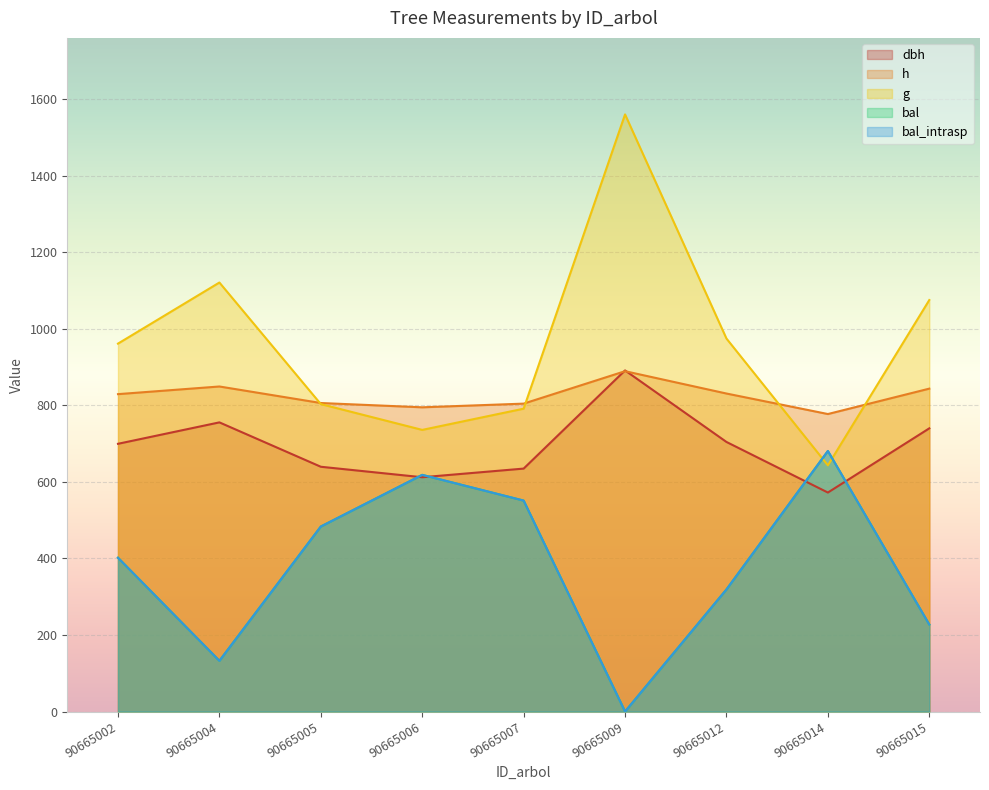

Does the chart display data point markers on the line(s)?

No